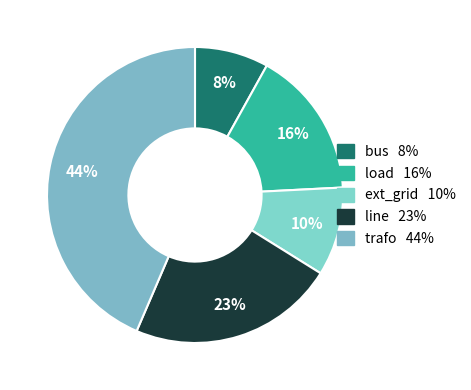

Is load the majority of the pie?

No